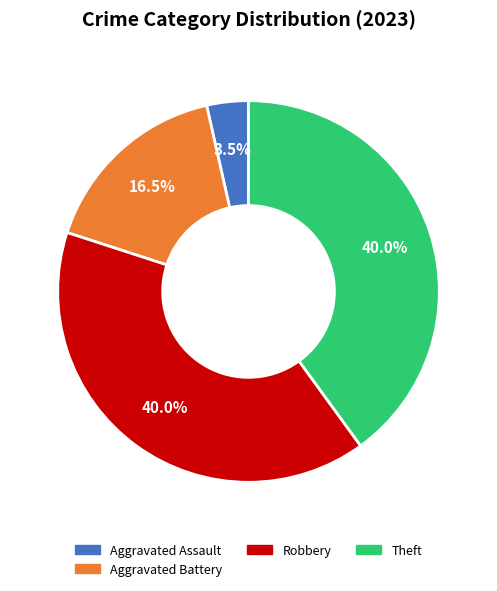

Does any single category account for the majority?

No